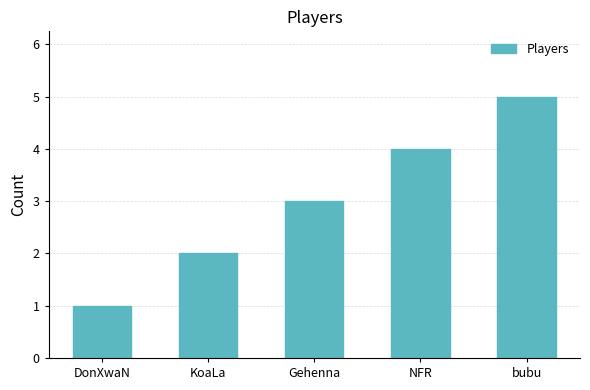

How many values are between 2 and 4?

3